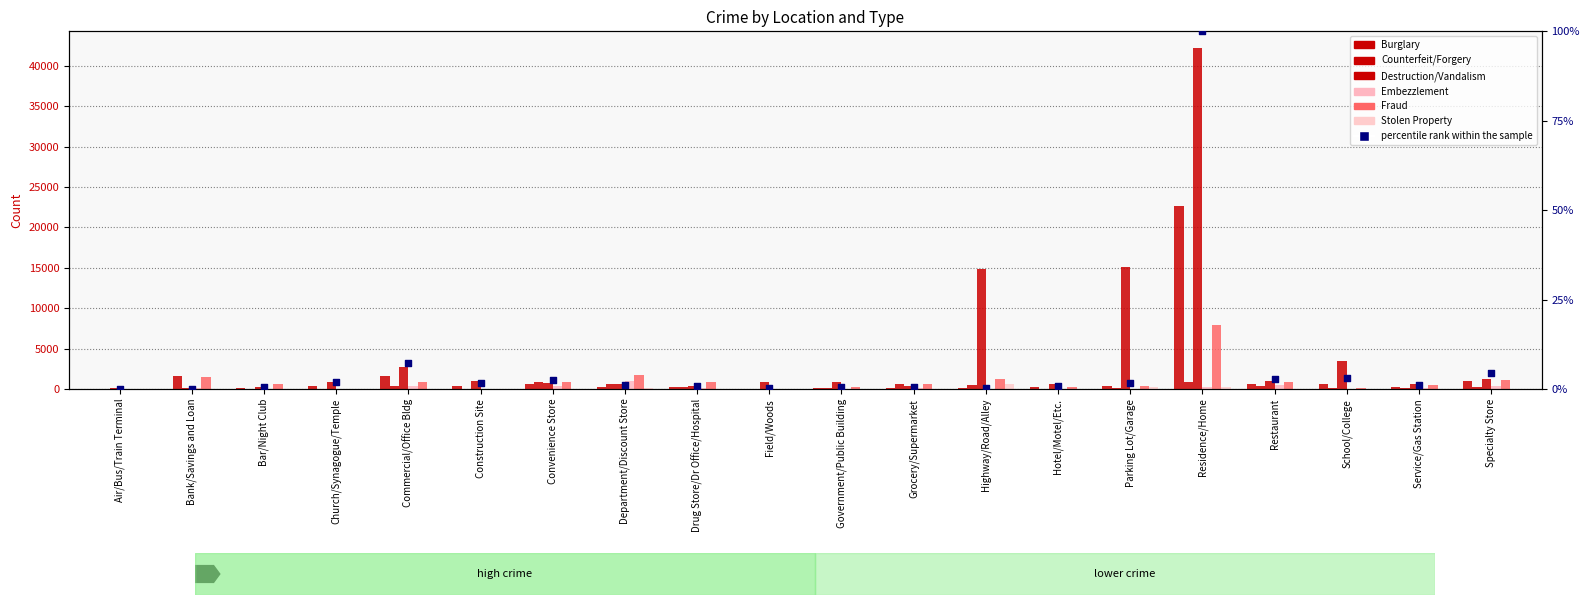

At how many categories does at least one series exceed 30414?

1